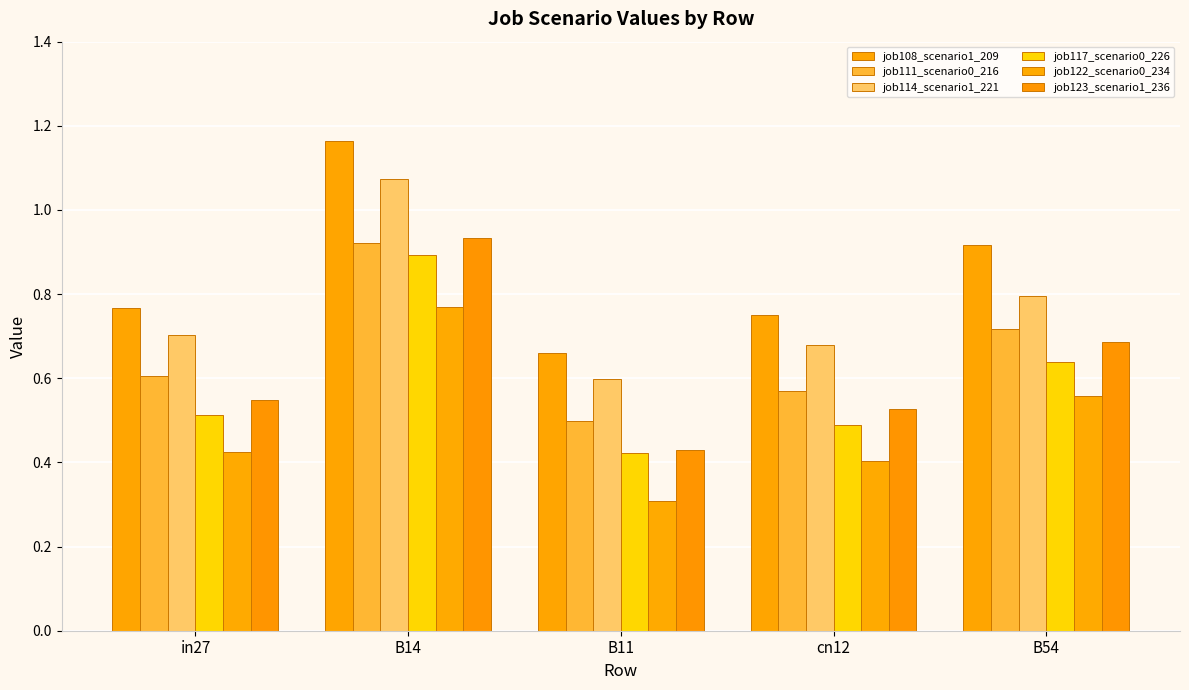

What is the sum of the job114_scenario1_221 values at cn12 and B14?

1.8